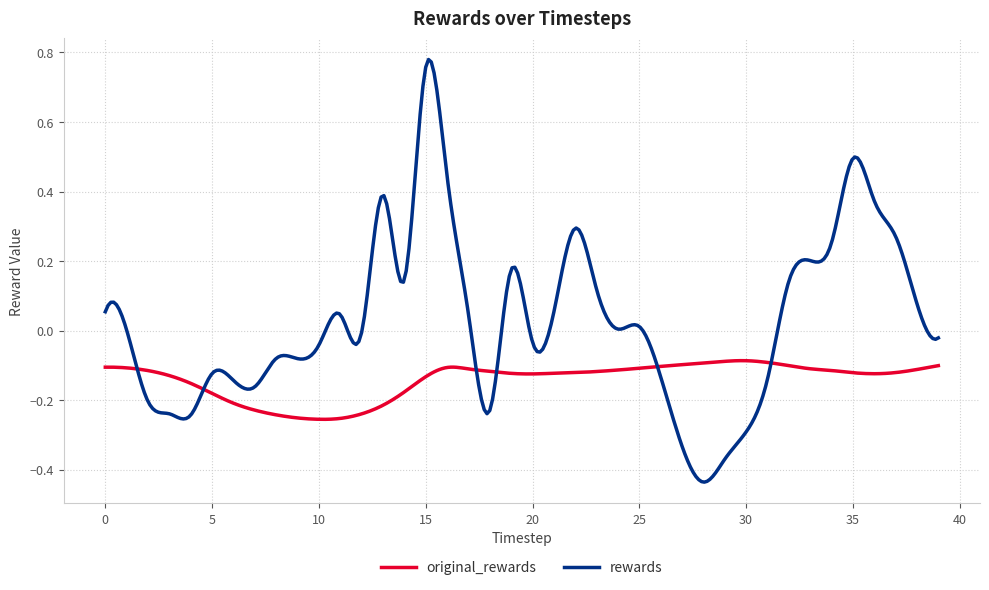

List the series in order of their peak value, highest first.

rewards, original_rewards